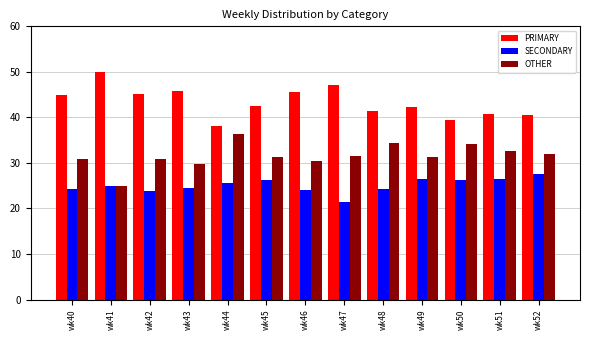

What is the sum of all SECONDARY values?

325.9